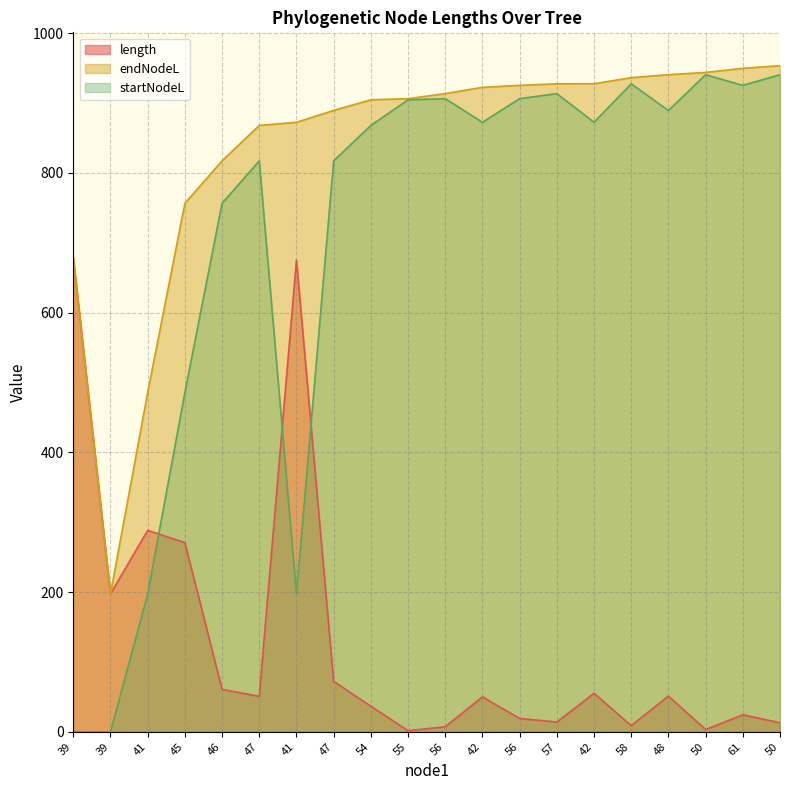

True or false: startNodeL has a value of 913.5 at 57.

True